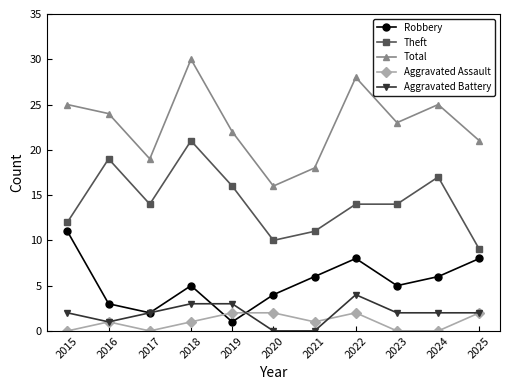

Is the value of Total at 2017 greater than the value of Aggravated Assault at 2025?

Yes